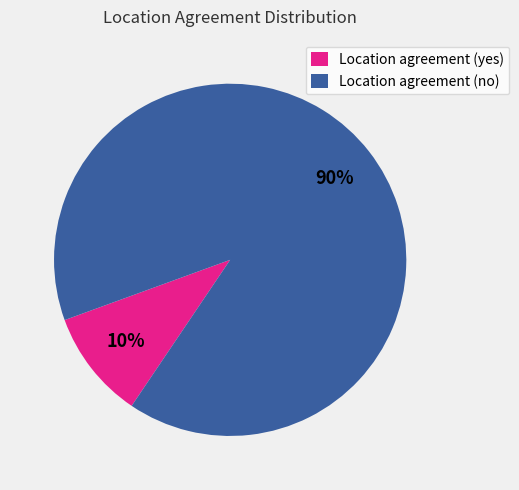

True or false: Location agreement (no) accounts for 80% of the total.

False